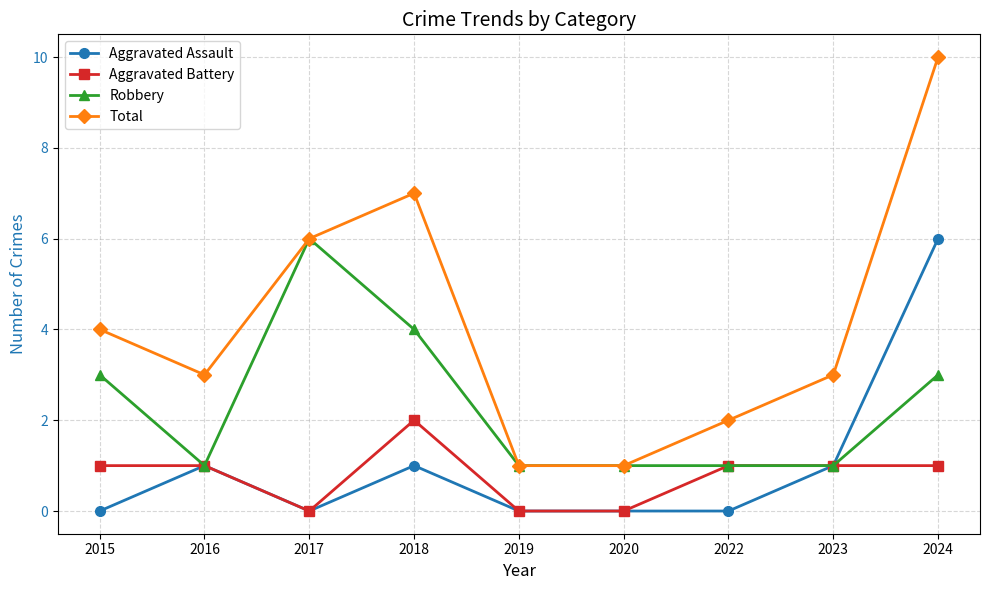

Where is the first local minimum for Aggravated Assault?

2017